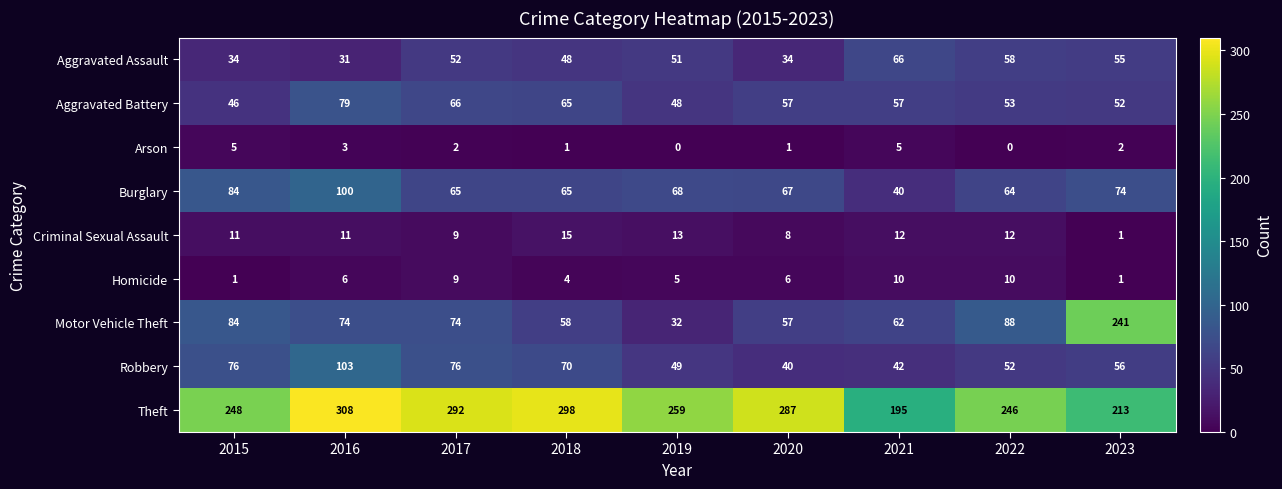

What is the sum of the Aggravated Assault values at 2019 and 2023?

106